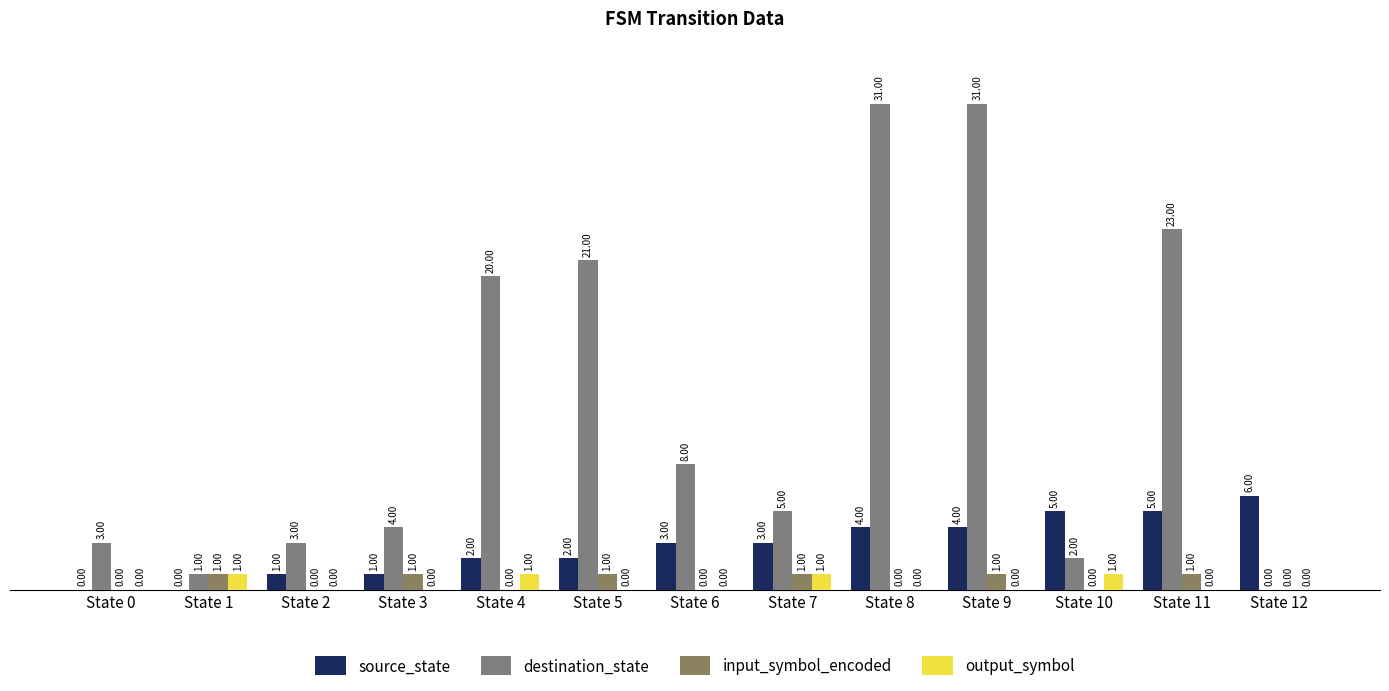

How many data points in output_symbol are above 0?

4